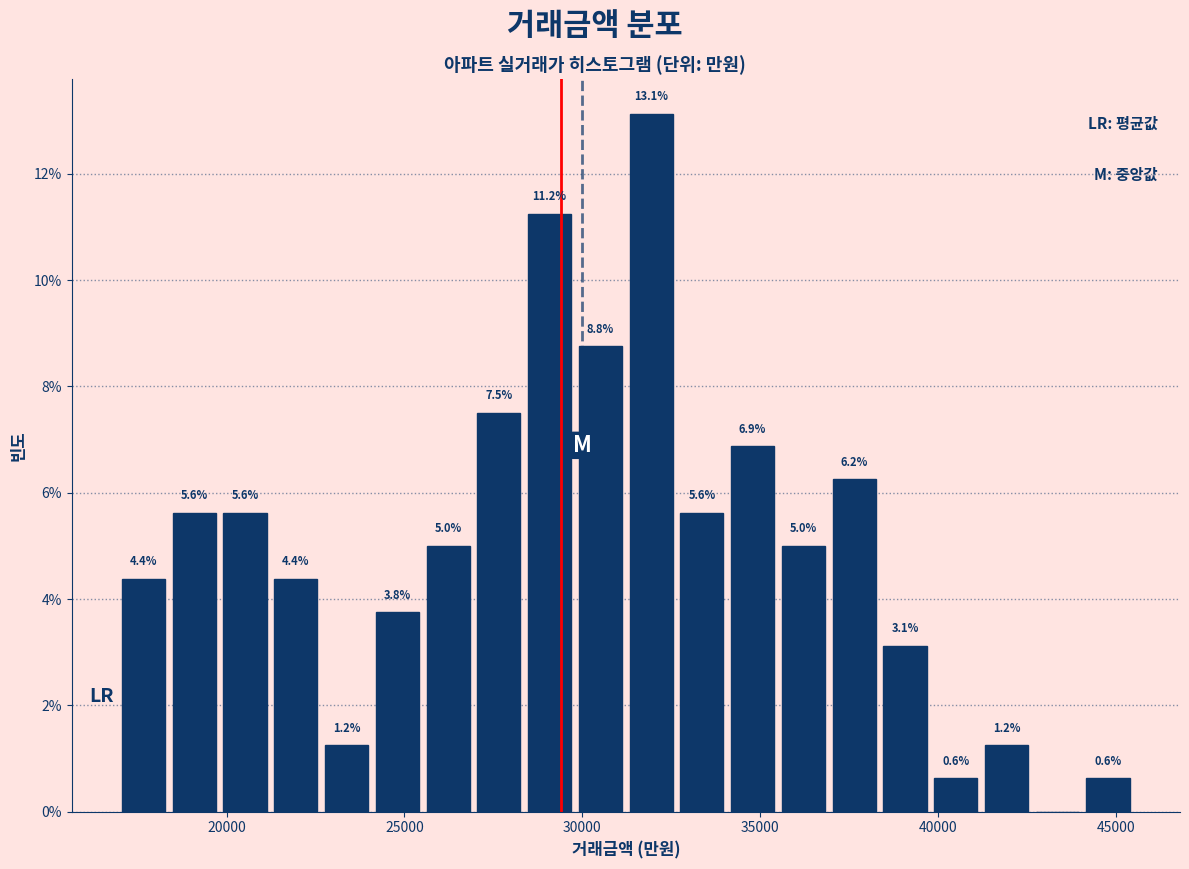

Read against the x-axis, roughly where is the centre of the tallest bar?

32000